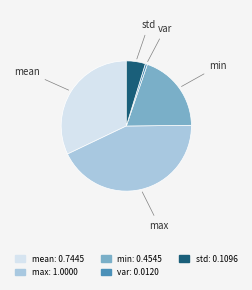

Which category has the smallest portion of the pie?

var